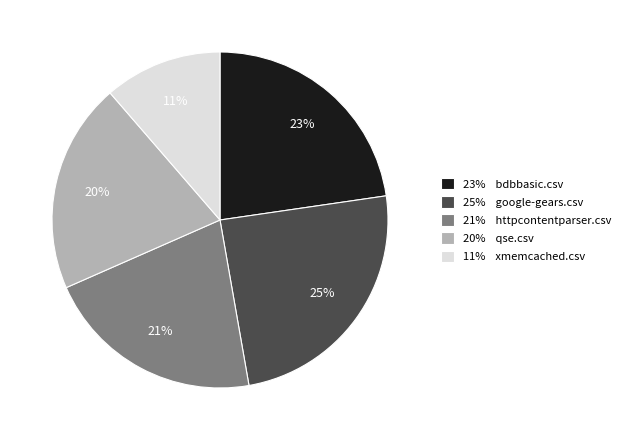

Do 23% bdbbasic.csv and 20% qse.csv together represent more than half of the pie?

No